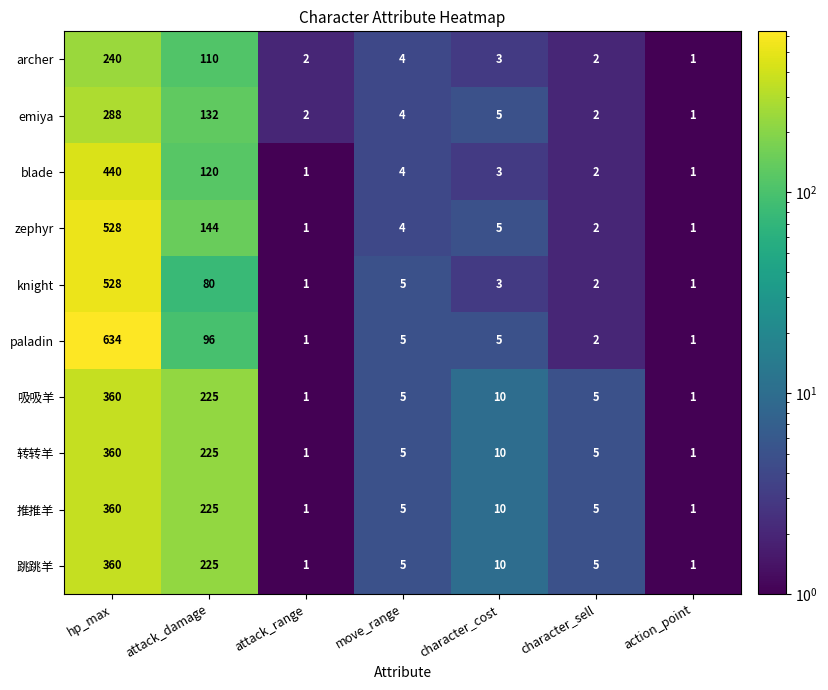

At which category does the chart reach its peak across all series?

hp_max